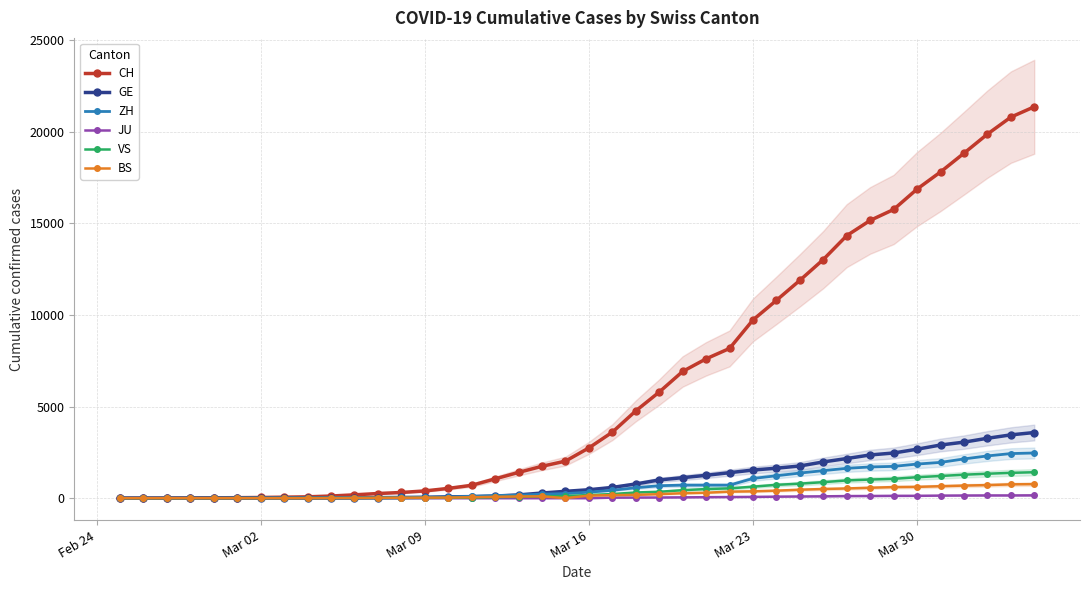

What is the highest value of the ZH series?

2467